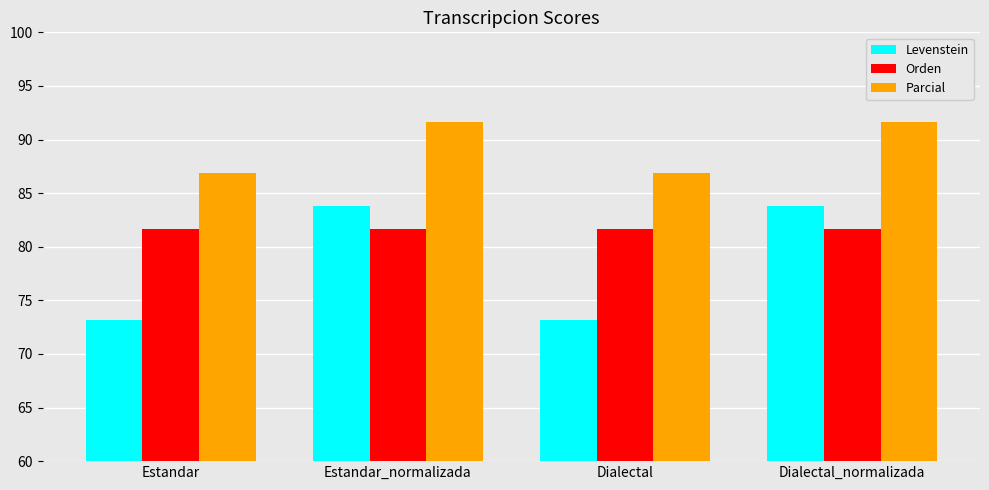

How many series are shown in this chart?

3